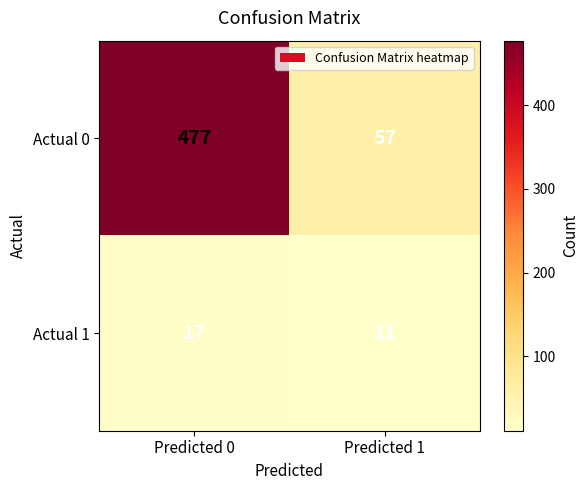

The value of Actual 0 at Predicted 0 is 477. True or false?

True